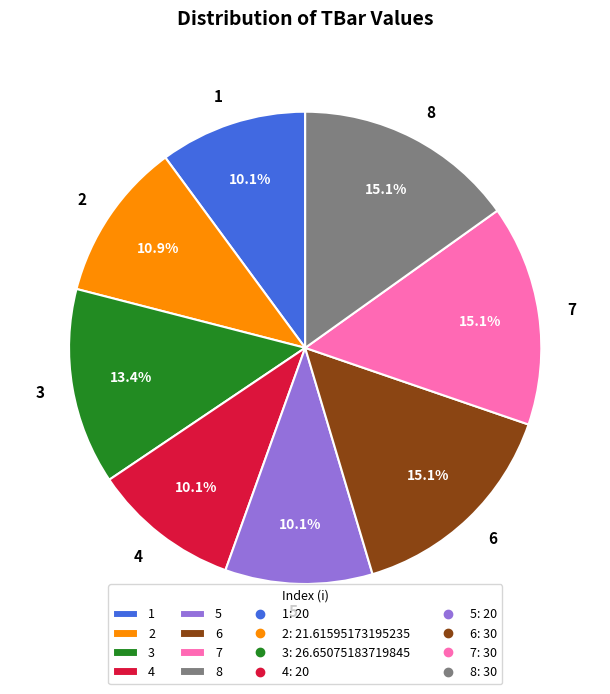

Combined, what portion of the pie is 1 and 5?

20.2%